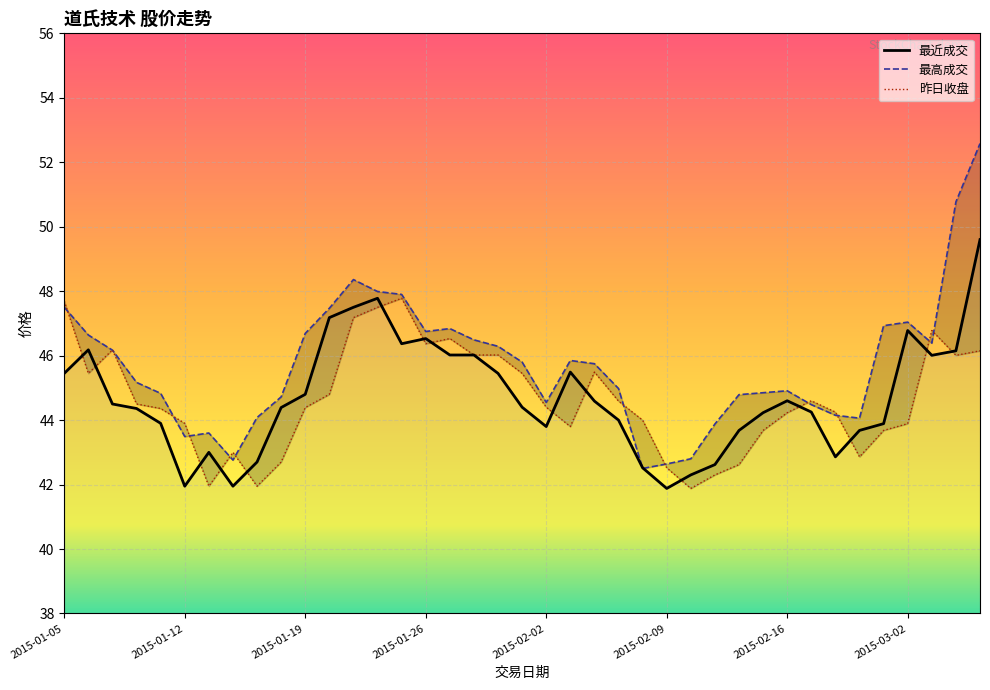

Does the chart display data point markers on the line(s)?

No